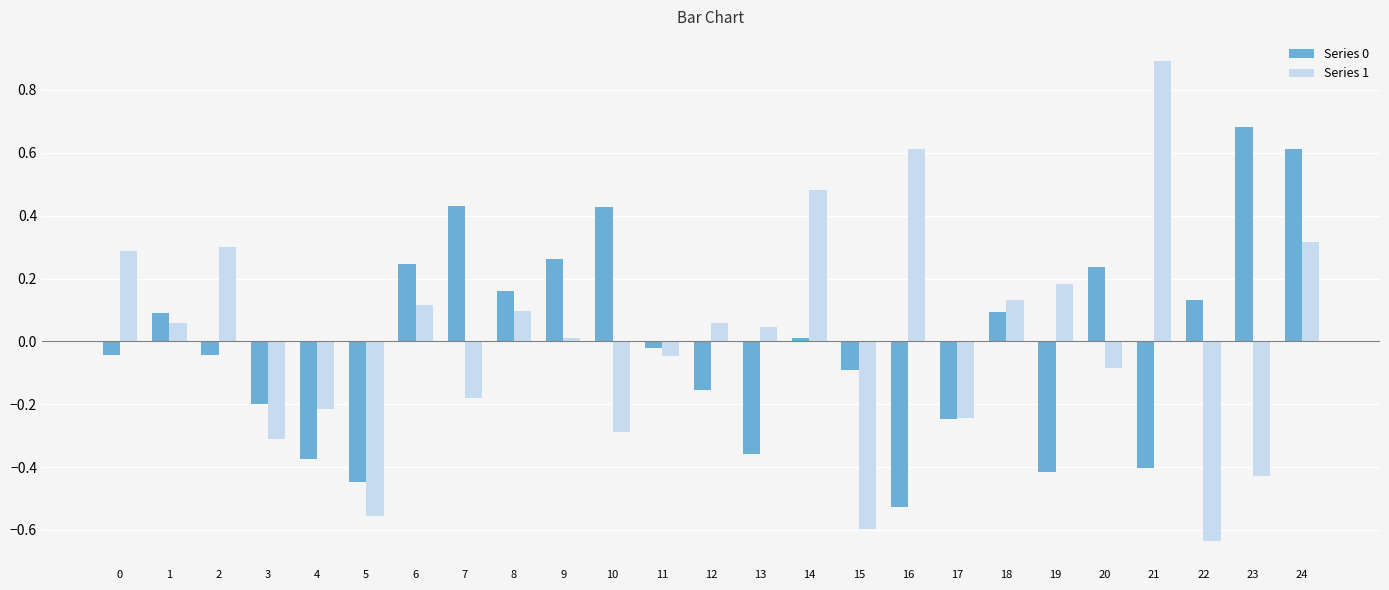

How many data points in Series 1 are less than 0?

11